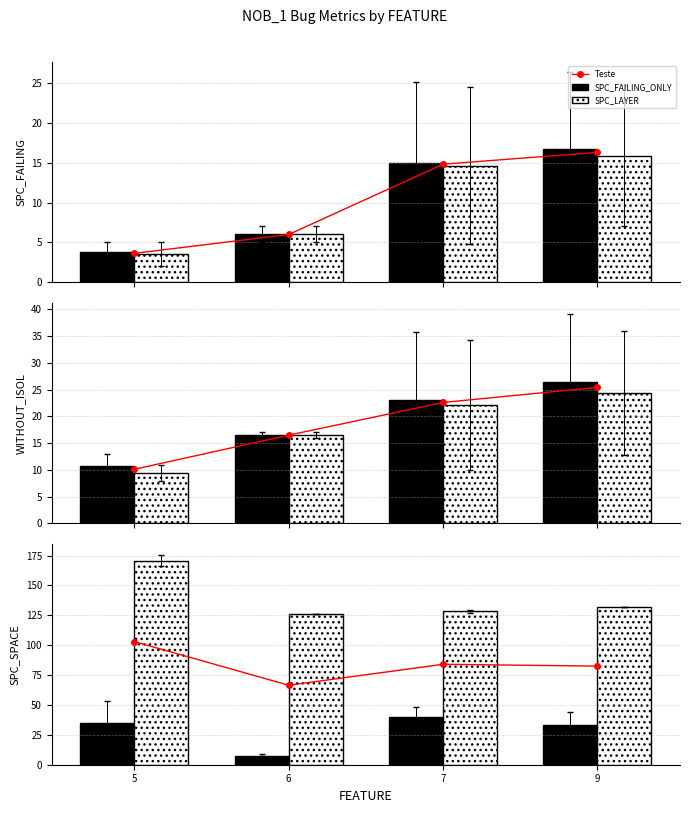

Are the bars grouped side by side (vs. stacked)?

Yes